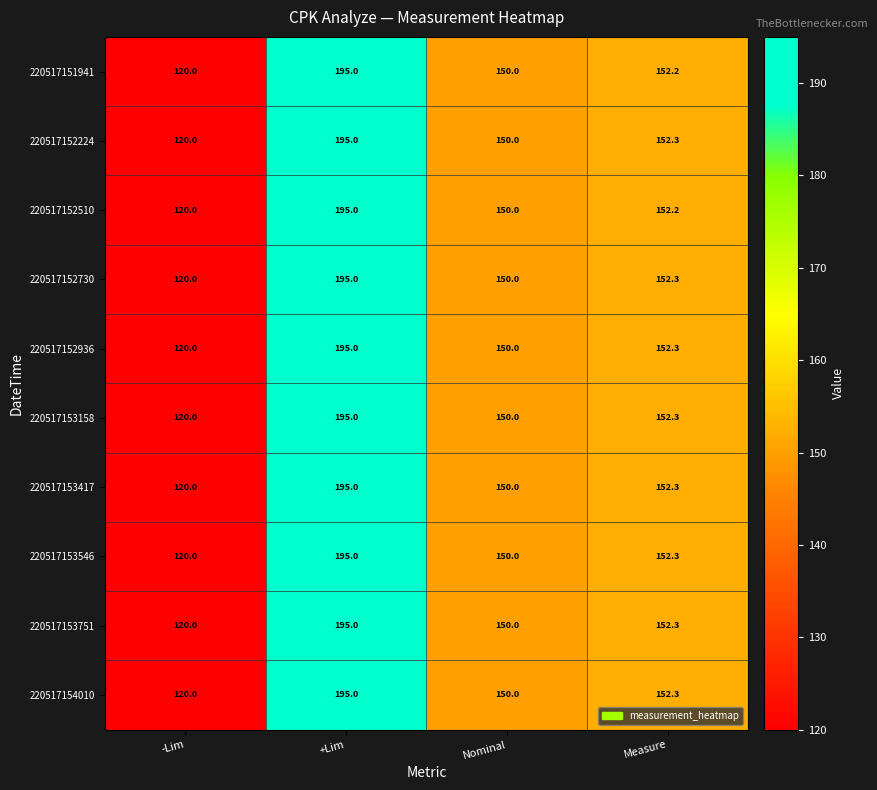

What is the difference between the maximum and minimum values in the 220517151941 series?

75.0